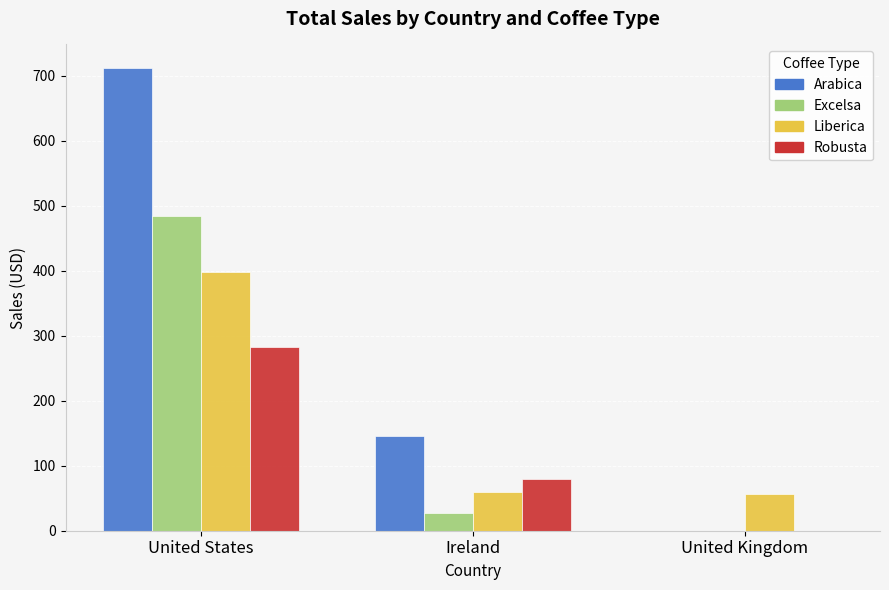

What is the total value across all series at United Kingdom?

57.1